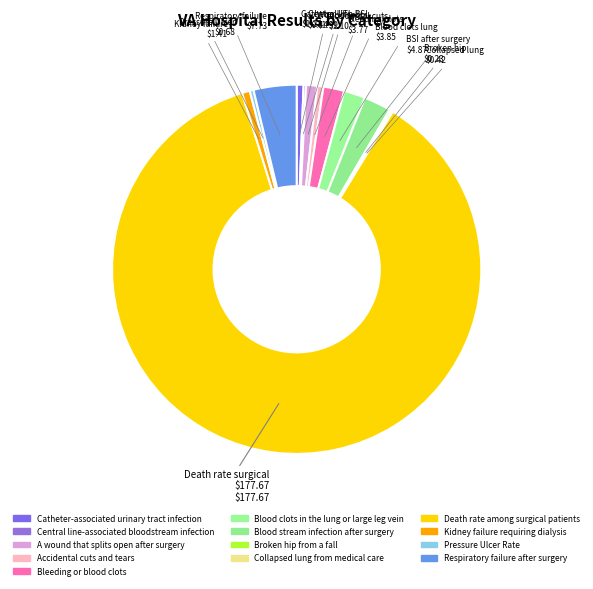

Does any single category account for the majority?

Yes